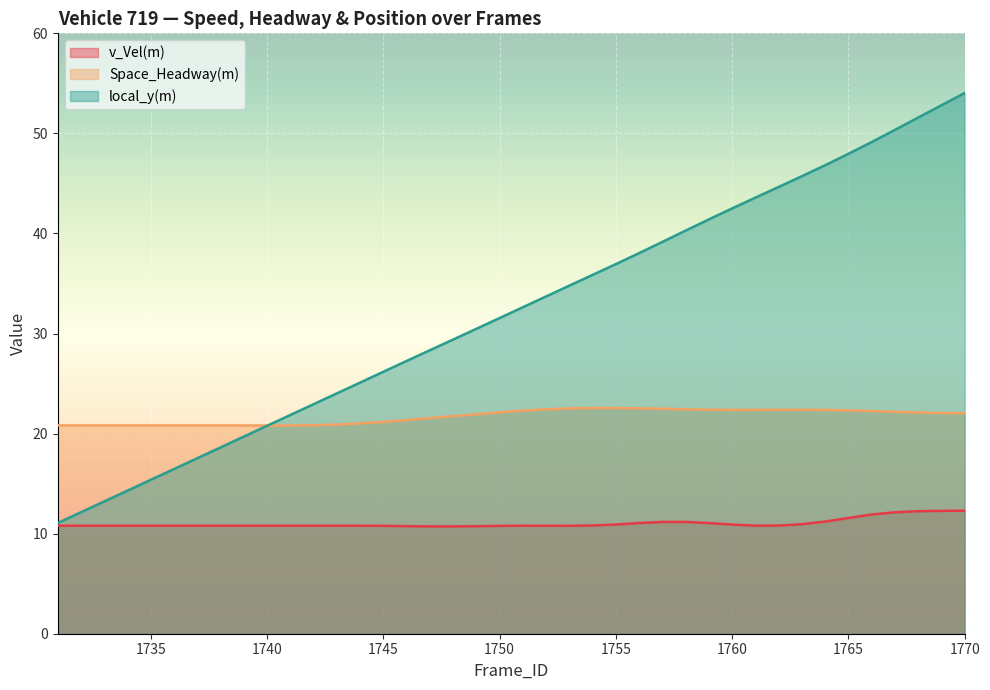

What is the total value across all series at 1737?

49.2